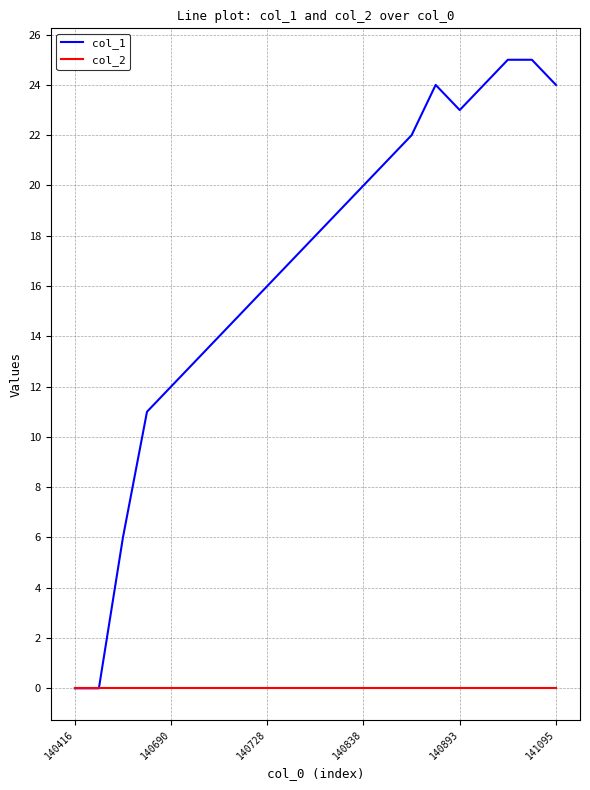

Which series has the largest range (max minus min)?

col_1